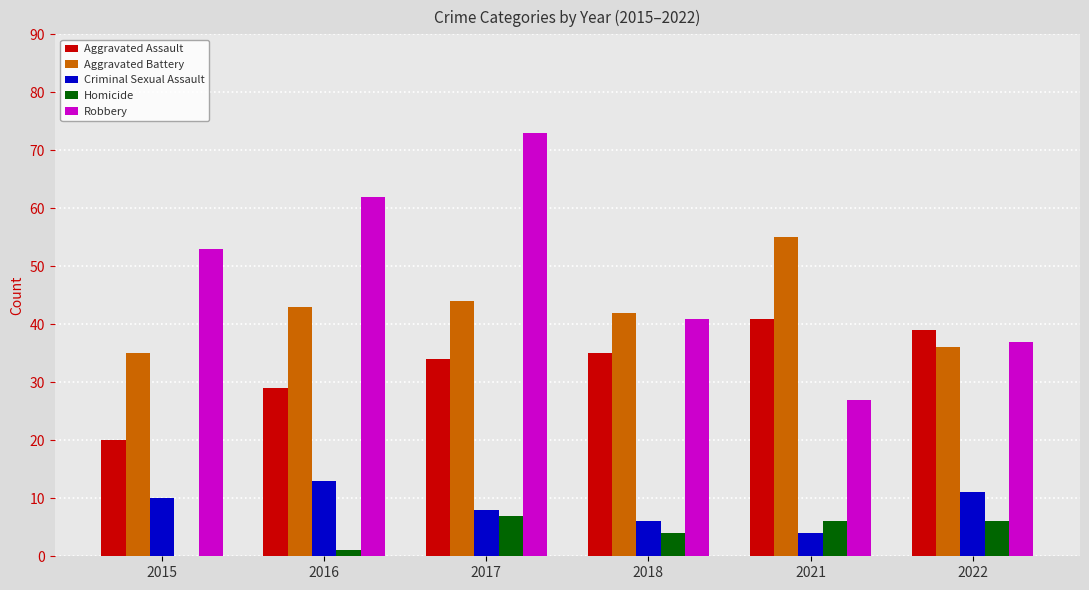

What is the maximum value shown in the chart?

73